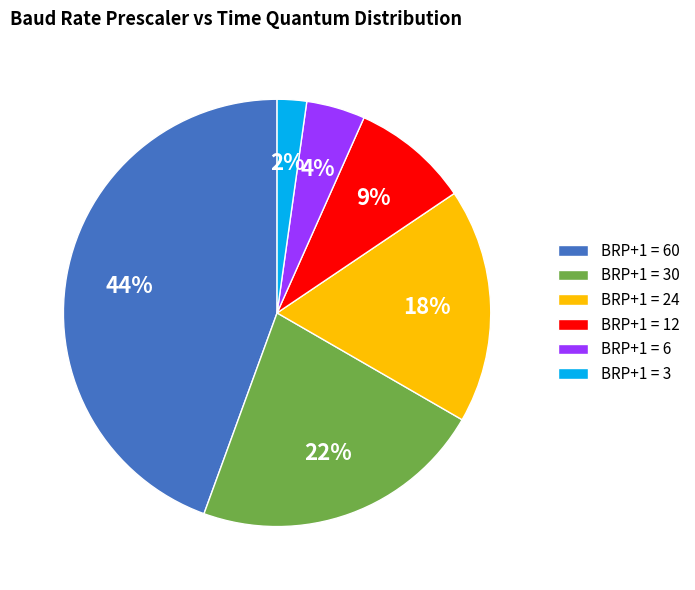

Does any single category account for the majority?

No